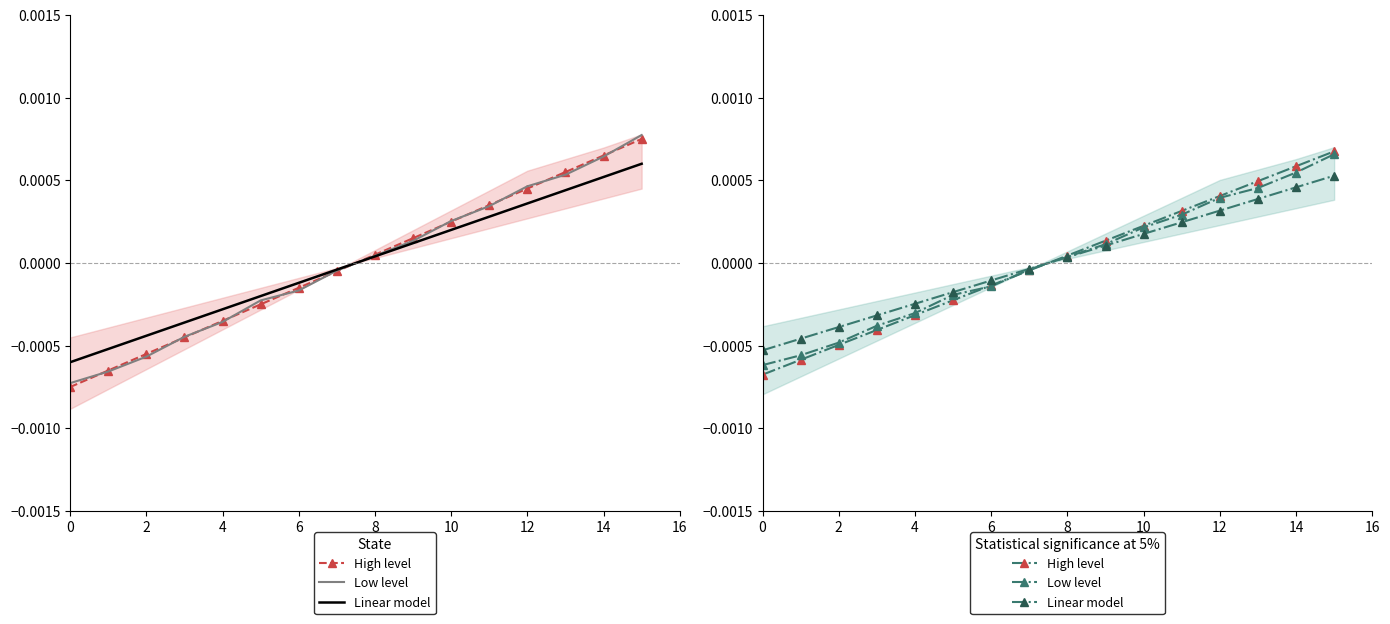

Which series changed the most between 6 and 9?

High level